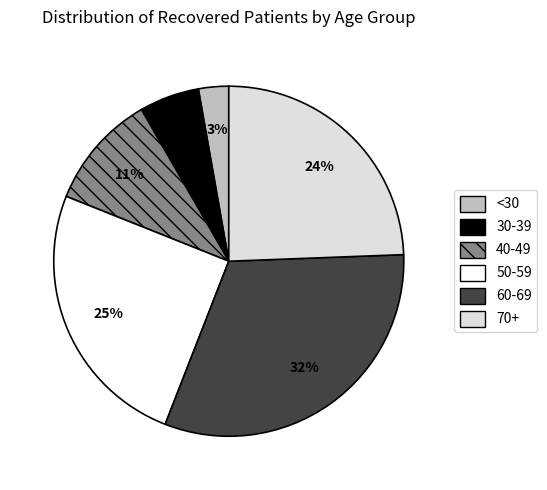

To the nearest percent, what percentage of the pie is 70+?

24%